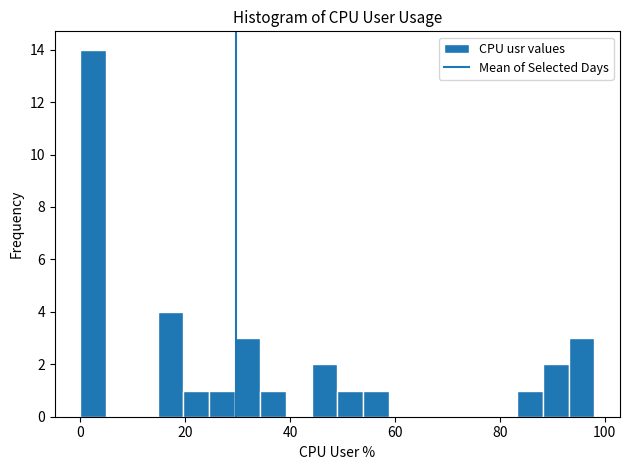

Read against the x-axis, roughly where is the centre of the tallest bar?

2